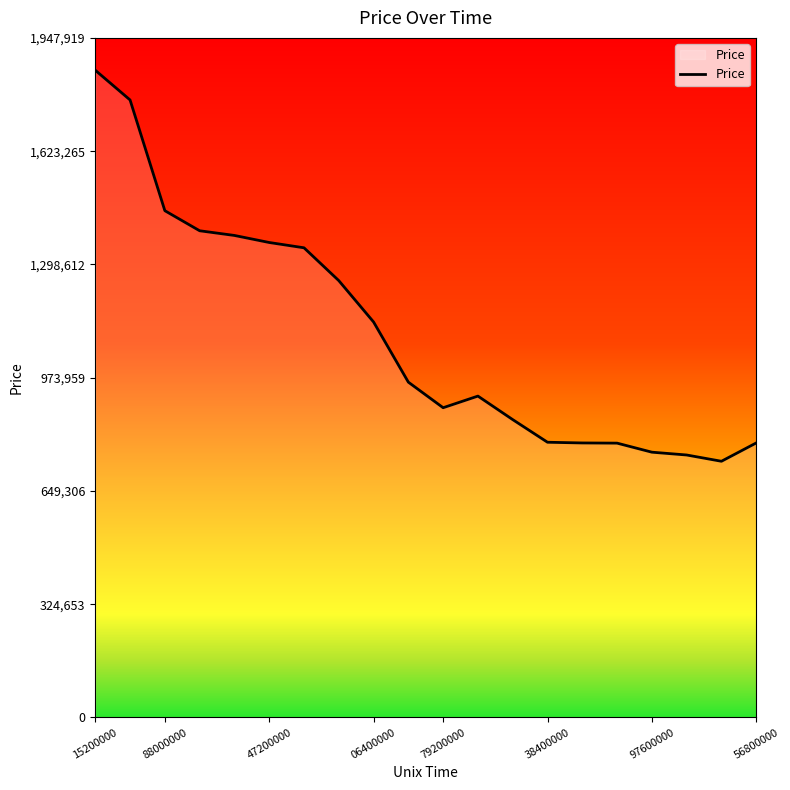

What is the maximum value shown in the chart?

1855161